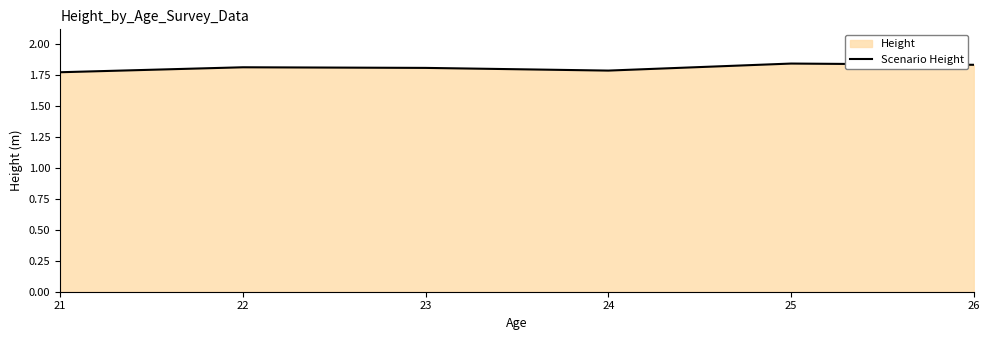

List the labels in order of value, largest first.

25, 26, 22, 23, 24, 21